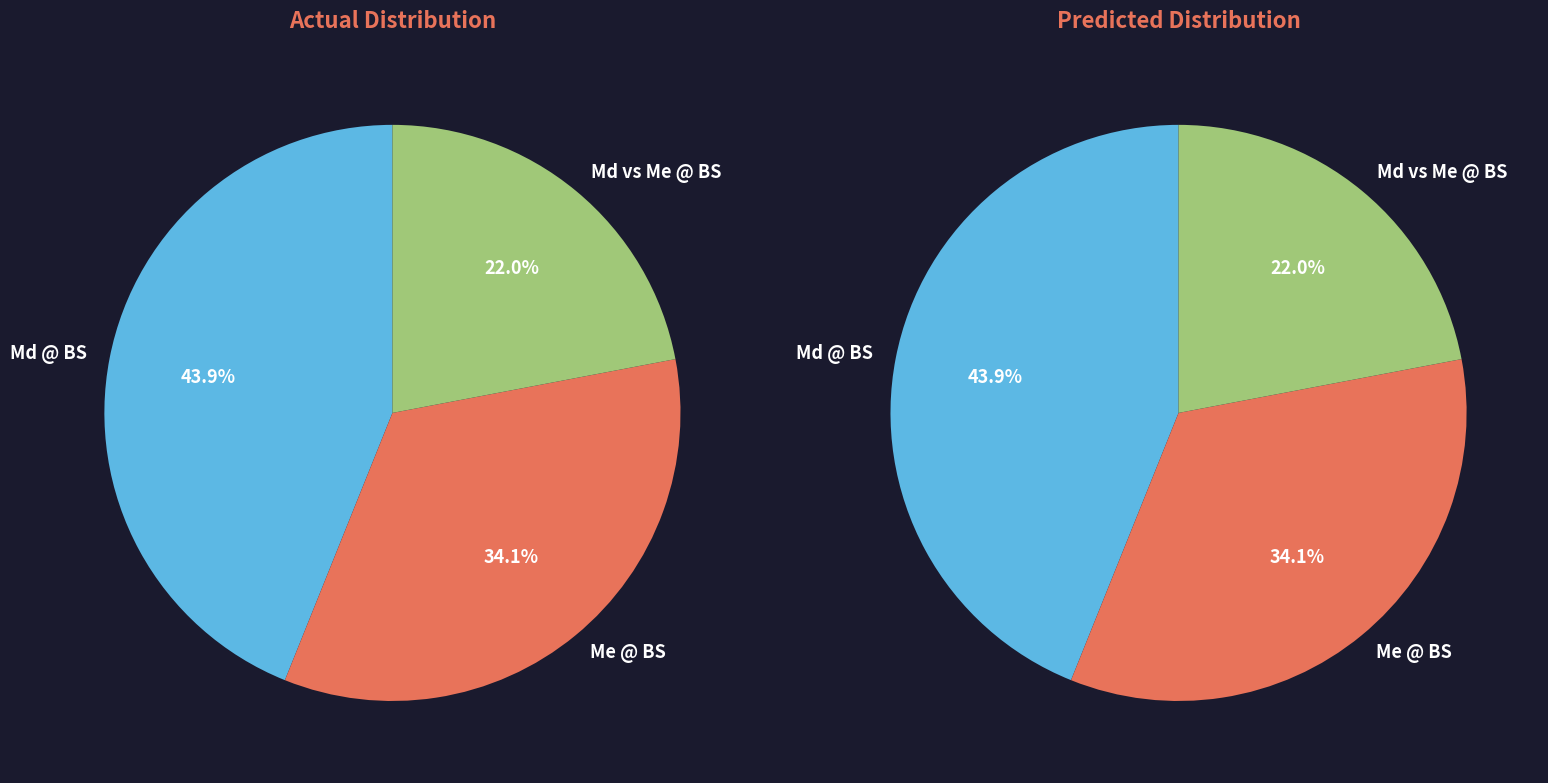

To the nearest percent, what is the combined percentage of Me @ BS and Md vs Me @ BS?

56%